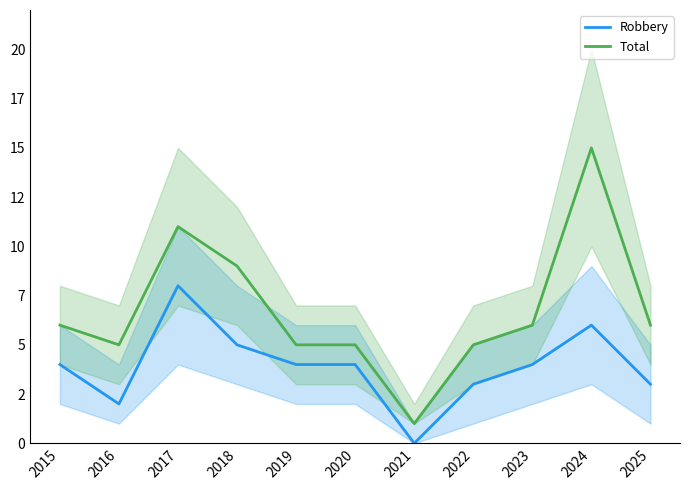

Which series has the widest spread of values?

Total